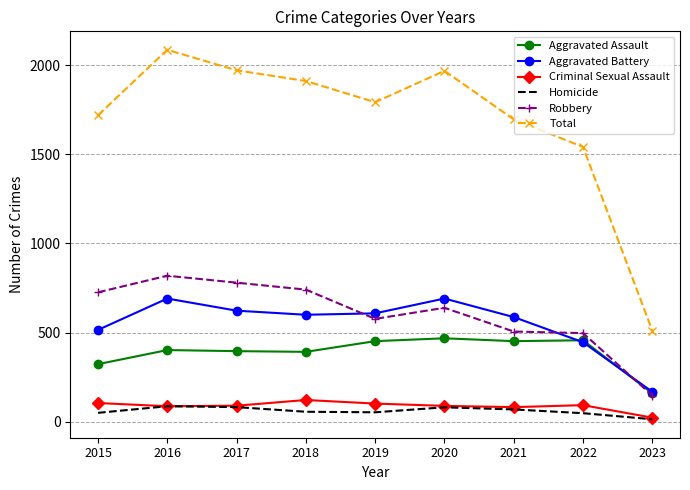

What is the lowest value of the Robbery series?

147